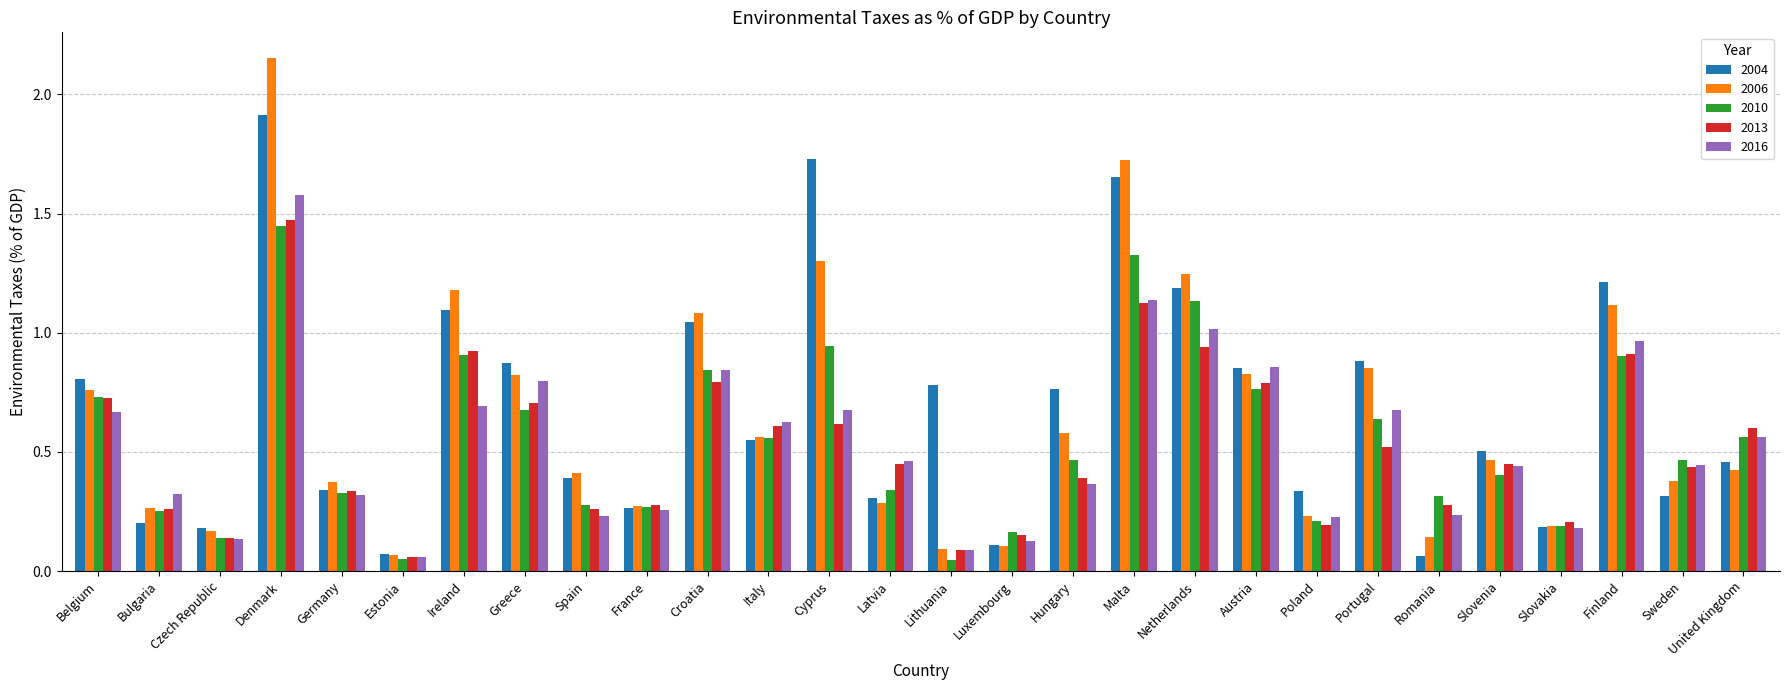

Which category has the highest value across all series?

Denmark